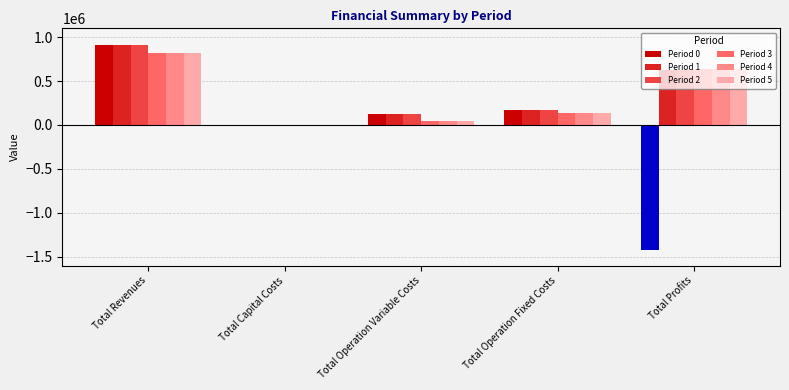

What is the total value across all series at Total Operation Variable Costs?

496262.6